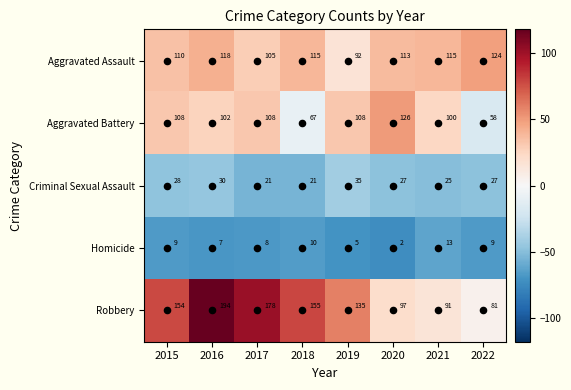

At how many categories does at least one series exceed 82?

8